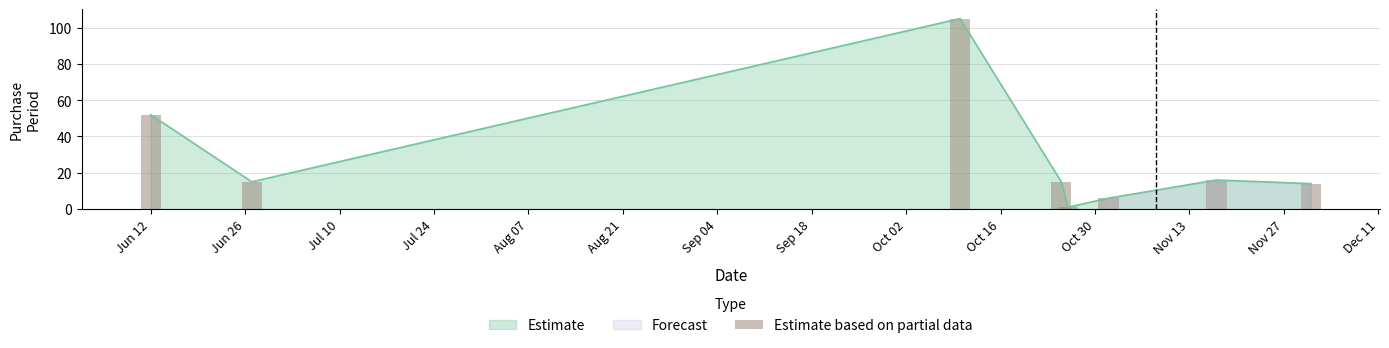

The value at Aug 07 is 0. True or false?

False